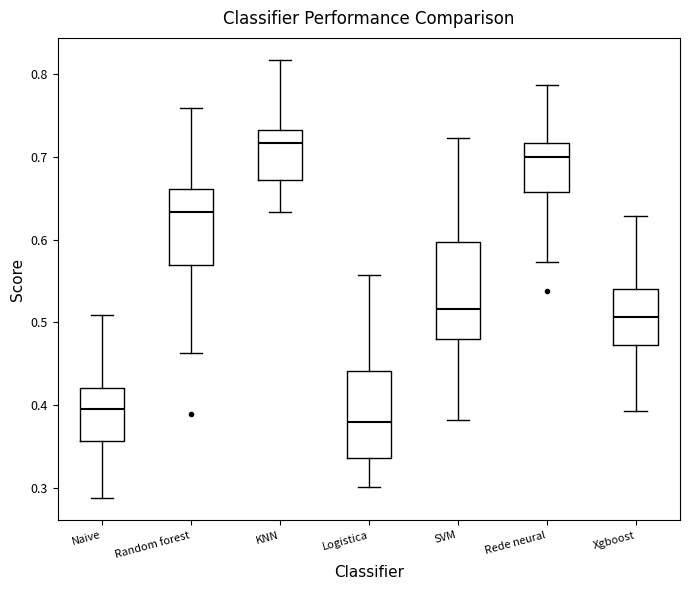

Which box is the tallest, from its lower edge to its upper edge?

SVM